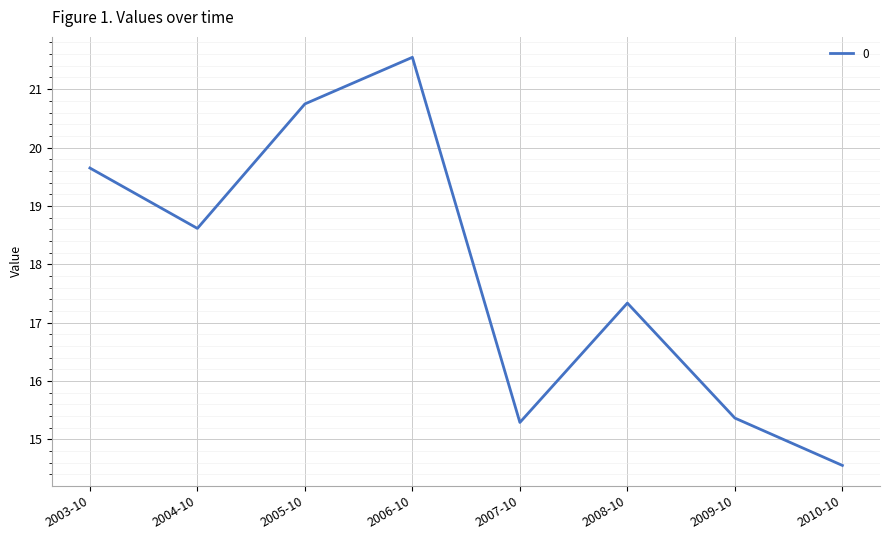

Reading left to right, list all the values displayed in this chart.

19.6	18.6	20.7	21.5	15.3	17.3	15.4	14.6